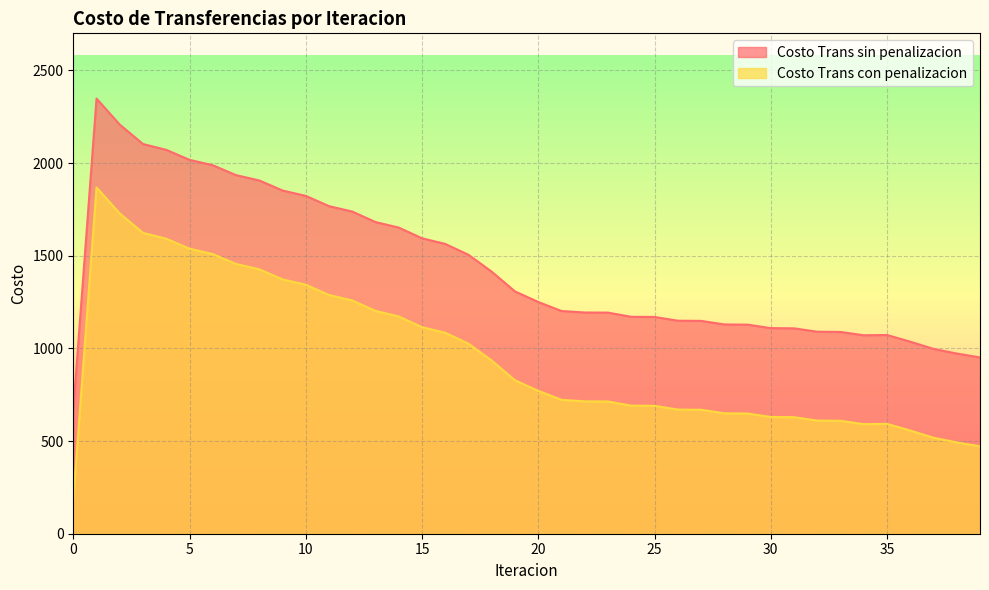

What are all the series names shown in the legend?

Costo Trans sin penalizacion, Costo Trans con penalizacion